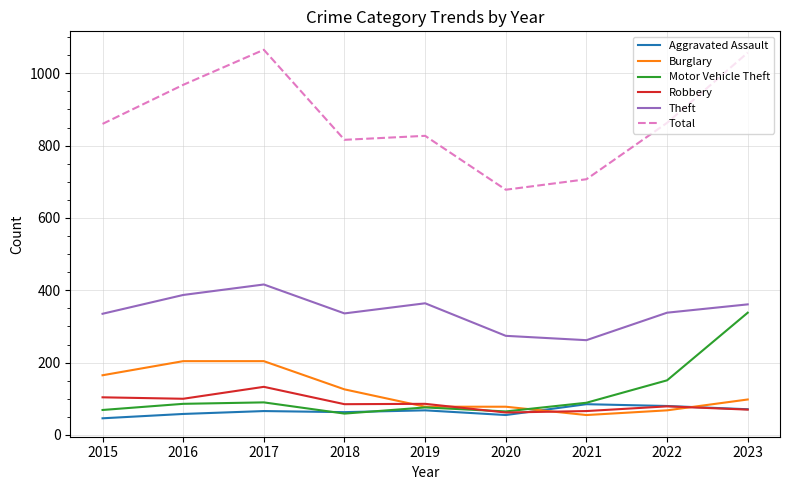

Which series has the largest range (max minus min)?

Total